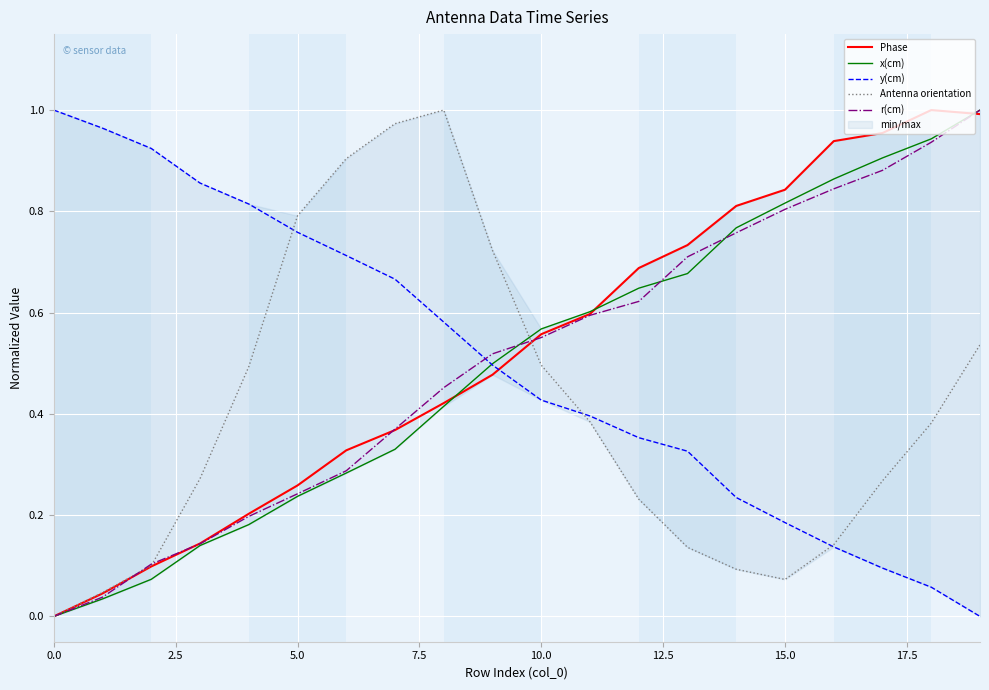

Reading left to right, extract all data points from this chart.

Phase: 0.0	0.0	0.1	0.1	0.2	0.3	0.3	0.4	0.4	0.5	0.6	0.6	0.7	0.7	0.8	0.8	0.9	1.0	1.0	1.0
x(cm): 0.0	0.0	0.1	0.1	0.2	0.2	0.3	0.3	0.4	0.5	0.6	0.6	0.6	0.7	0.8	0.8	0.9	0.9	0.9	1.0
y(cm): 1.0	1.0	0.9	0.9	0.8	0.8	0.7	0.7	0.6	0.5	0.4	0.4	0.4	0.3	0.2	0.2	0.1	0.1	0.1	0.0
Antenna orientation: 0.0	0.0	0.1	0.3	0.5	0.8	0.9	1.0	1.0	0.7	0.5	0.4	0.2	0.1	0.1	0.1	0.1	0.3	0.4	0.5
r(cm): 0.0	0.0	0.1	0.1	0.2	0.2	0.3	0.4	0.5	0.5	0.6	0.6	0.6	0.7	0.8	0.8	0.8	0.9	0.9	1.0